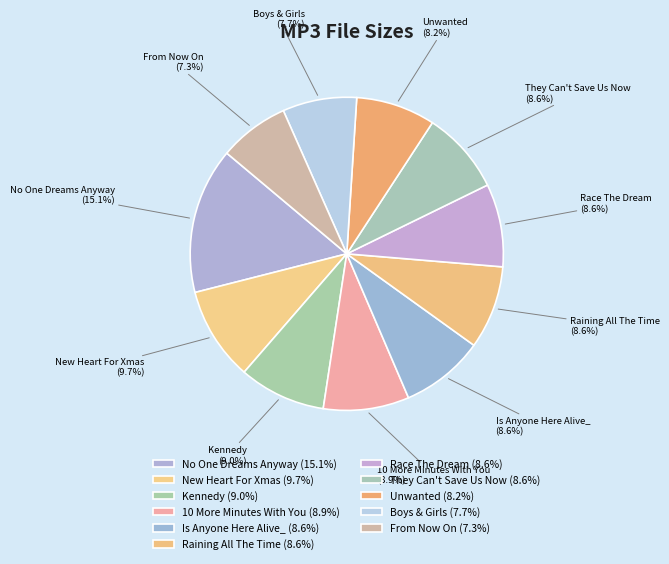

Is the sum of Is Anyone Here Alive_ and No One Dreams Anyway greater than half?

No